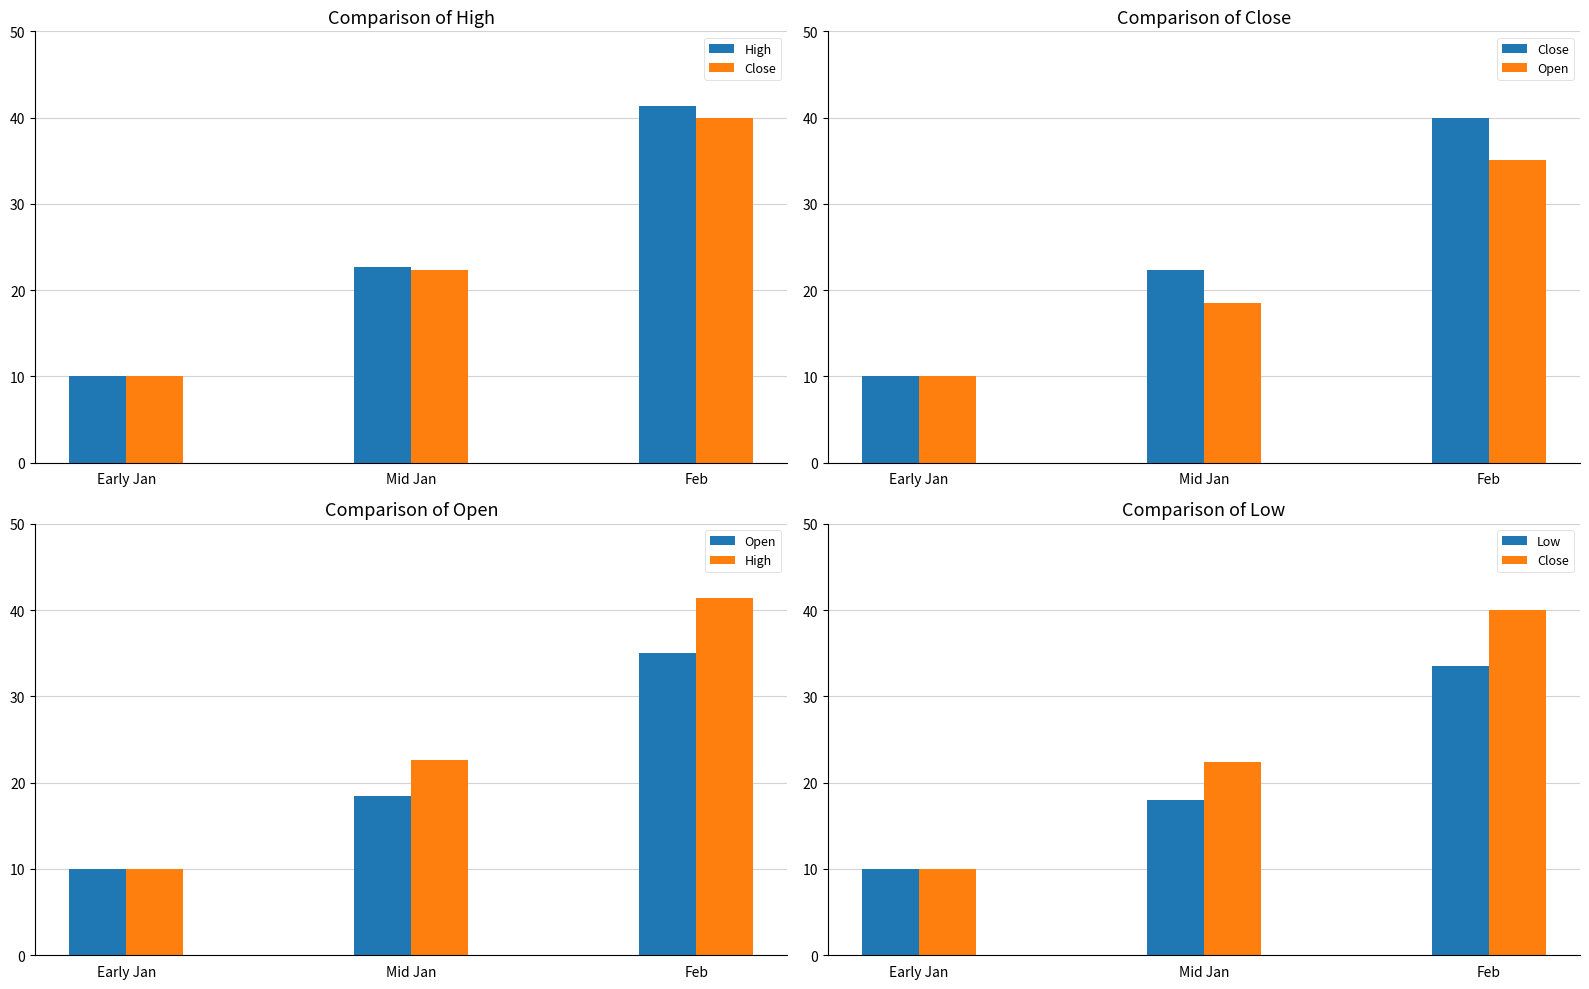

What is the label of the 2nd bar from the left?

Mid Jan